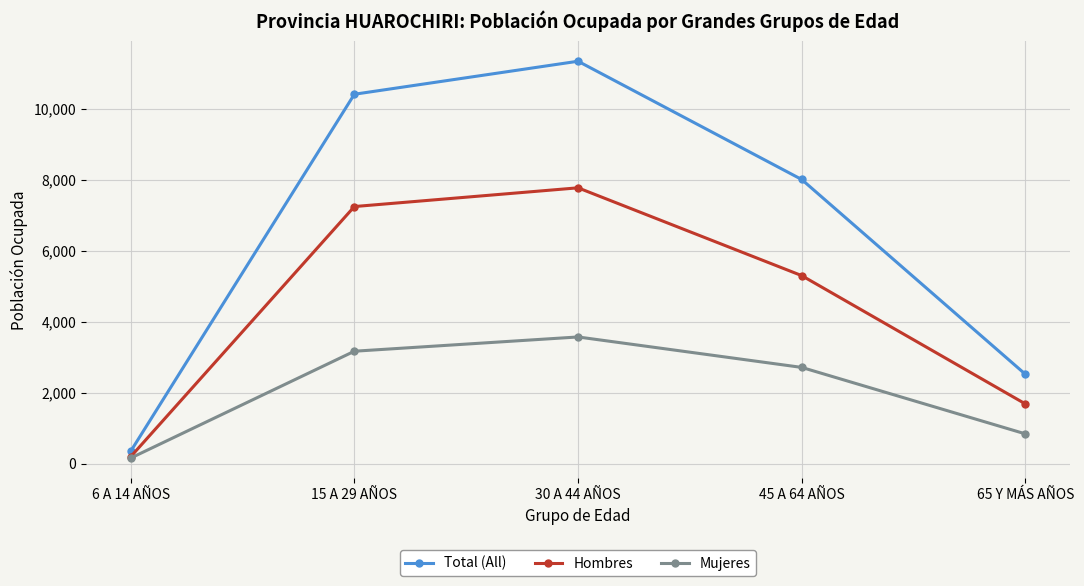

Rank the series by their maximum value, from highest to lowest.

Total (All), Hombres, Mujeres